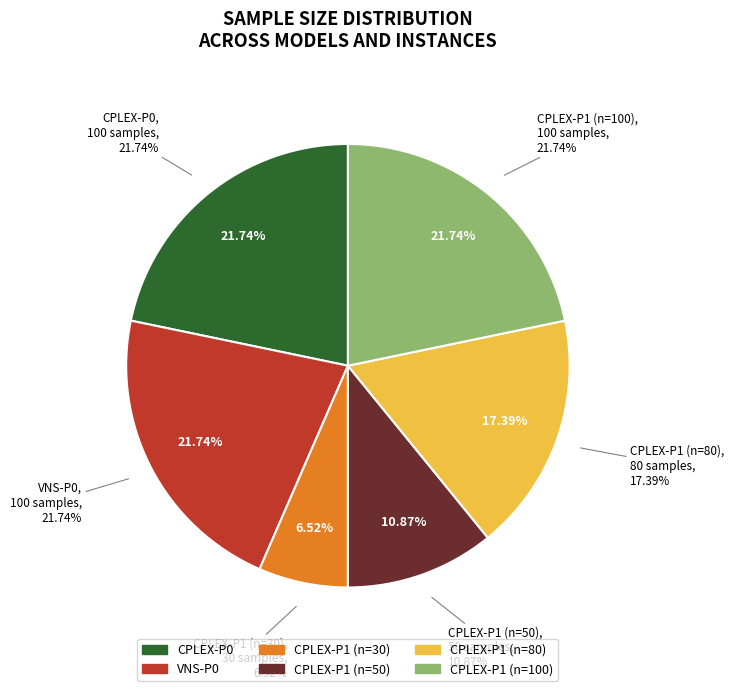

To the nearest percent, what percentage of the pie is CPLEX-P0?

22%